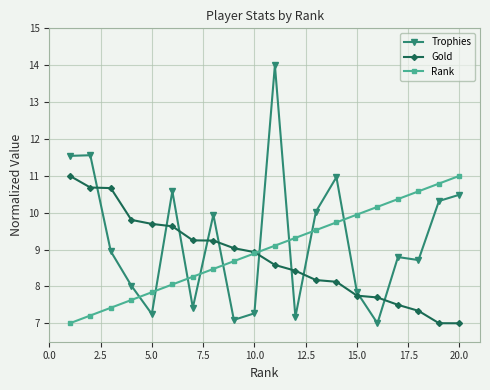

How many times do Rank and Trophies cross each other?

9